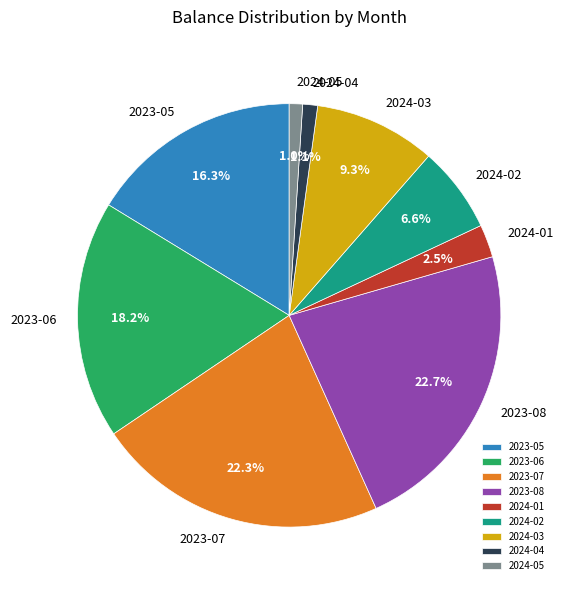

How many slices are in this pie chart?

9